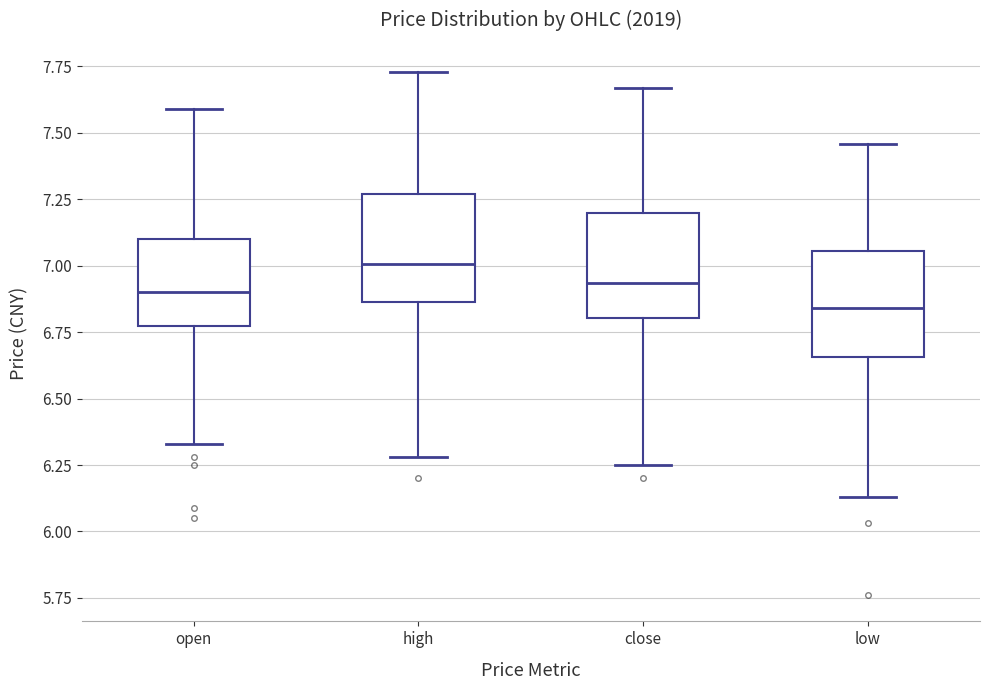

Reading left to right, transcribe this box plot: for each box, give where its median line is, the range the box spans, and where its two whiskers end, as read against the y-axis. The values are not printed on the chart, so give them approximately, as read against the axis.

open: median 6.90, box 6.80 to 7.10, whiskers 6.35 to 7.60
high: median 7.00, box 6.85 to 7.25, whiskers 6.30 to 7.75
close: median 6.95, box 6.80 to 7.20, whiskers 6.25 to 7.65
low: median 6.85, box 6.65 to 7.05, whiskers 6.15 to 7.45